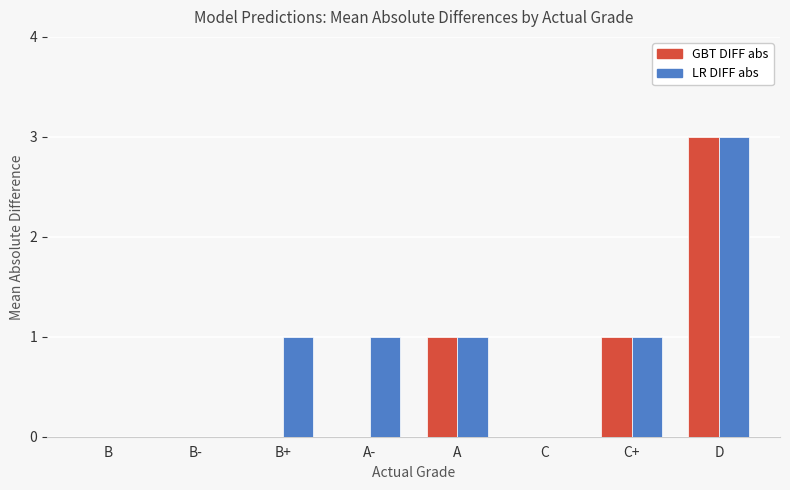

How many distinct data groups are displayed?

2